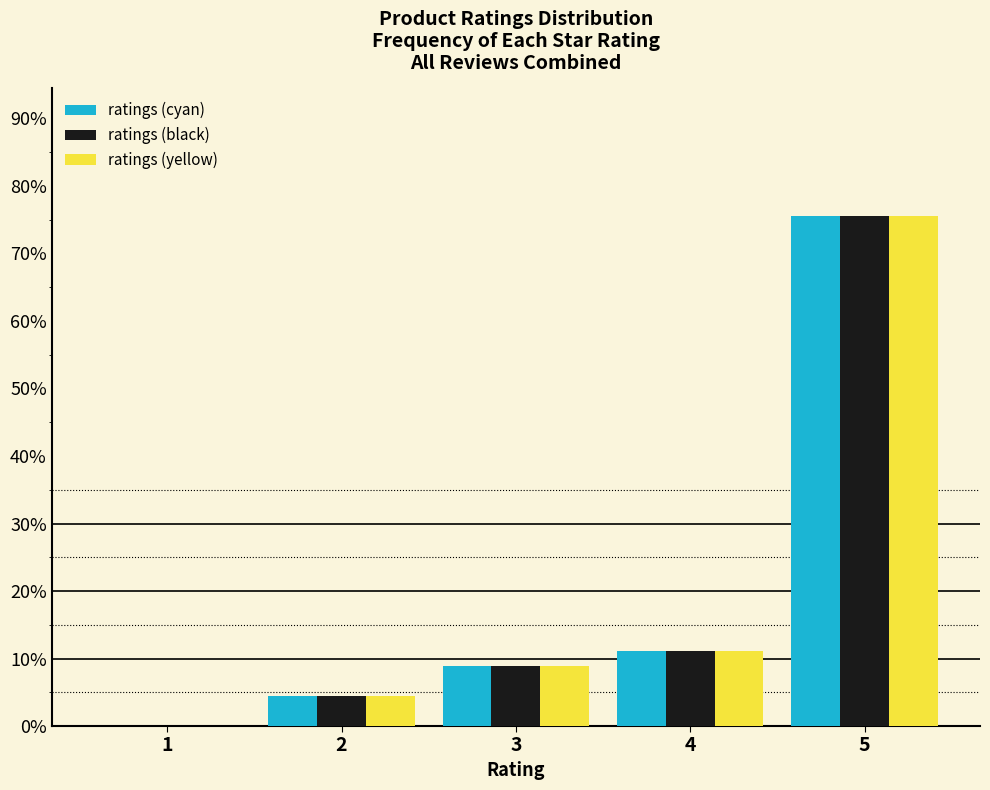

Reading left to right, transcribe all the data shown in this chart.

ratings (cyan): 1=0.0	2=4.4	3=8.9	4=11.1	5=75.6
ratings (black): 1=0.0	2=4.4	3=8.9	4=11.1	5=75.6
ratings (yellow): 1=0.0	2=4.4	3=8.9	4=11.1	5=75.6